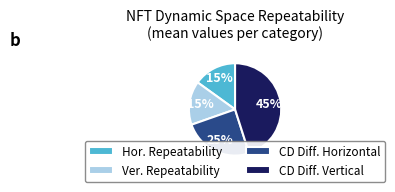

Is there a majority slice in this chart?

No